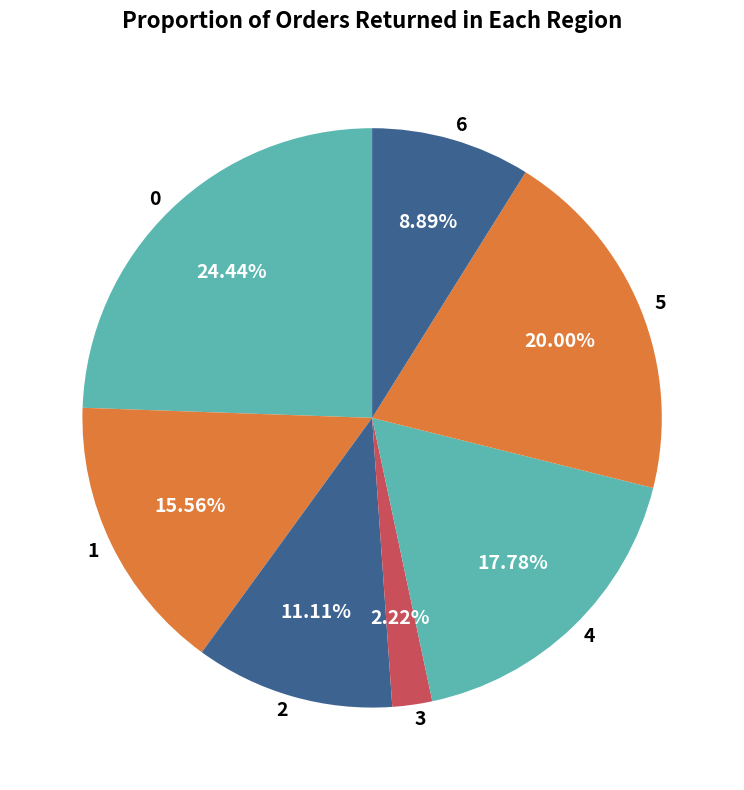

To the nearest percent, what portion does 5 represent?

20%